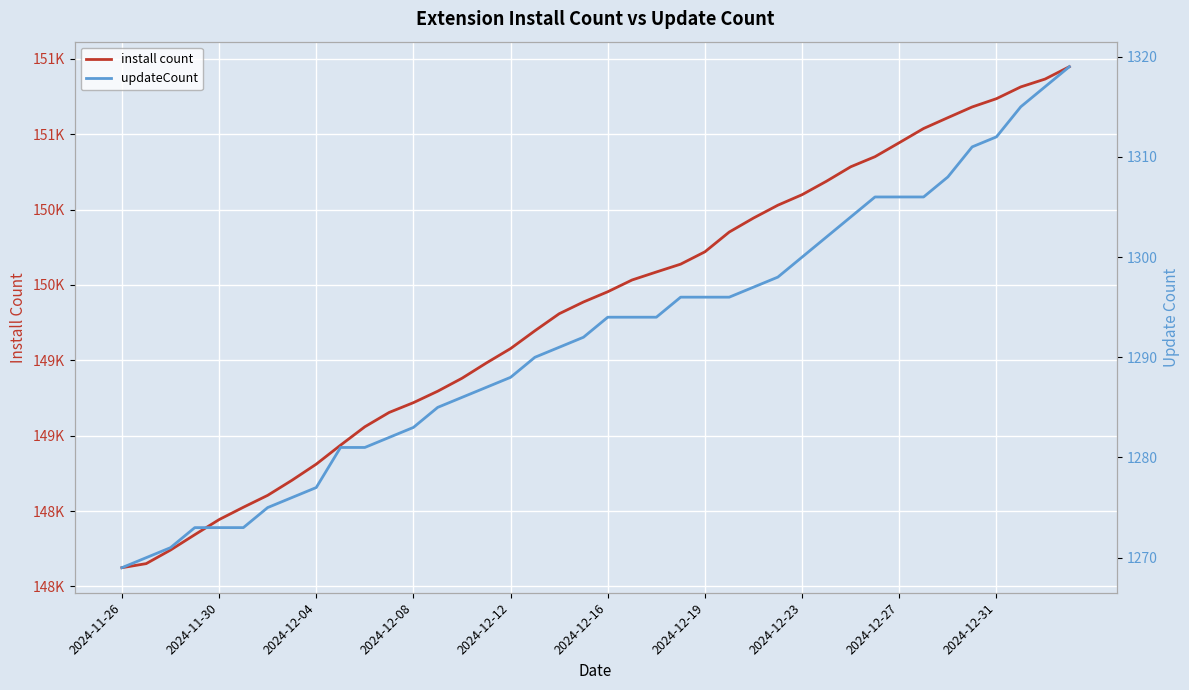

Reading left to right, extract all data points from this chart.

install count: 148124	148151	148241	148343	148443	148525	148604	148704	148811	148937	149059	149154	149219	149295	149381	149482	149578	149696	149809	149887	149955	150033	150086	150138	150220	150351	150444	150529	150599	150688	150784	150851	150944	151038	151110	151181	151236	151314	151366	151448
updateCount: 1269	1270	1271	1273	1273	1273	1275	1276	1277	1281	1281	1282	1283	1285	1286	1287	1288	1290	1291	1292	1294	1294	1294	1296	1296	1296	1297	1298	1300	1302	1304	1306	1306	1306	1308	1311	1312	1315	1317	1319